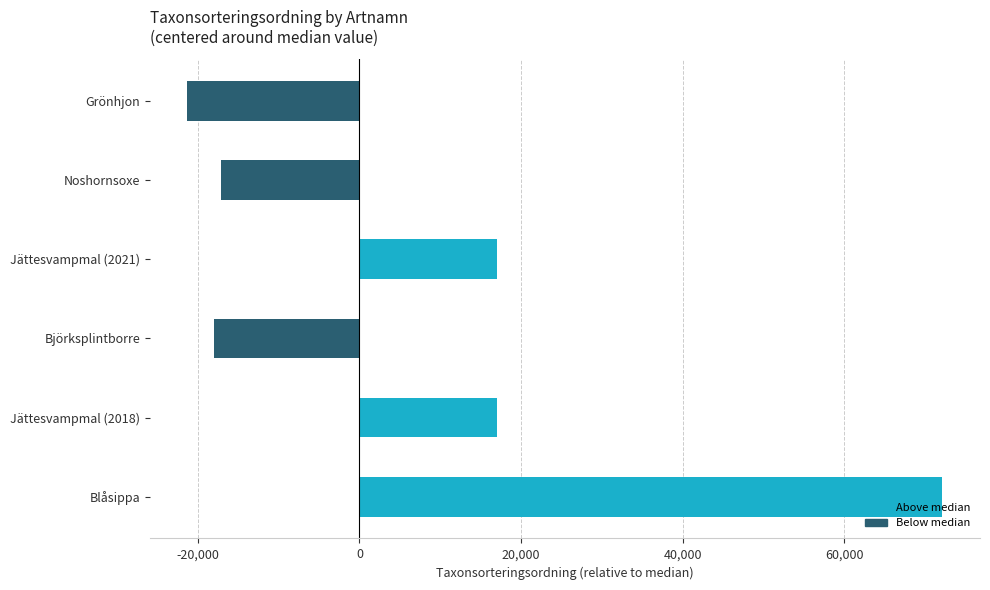

What is the sum of all values?

49915